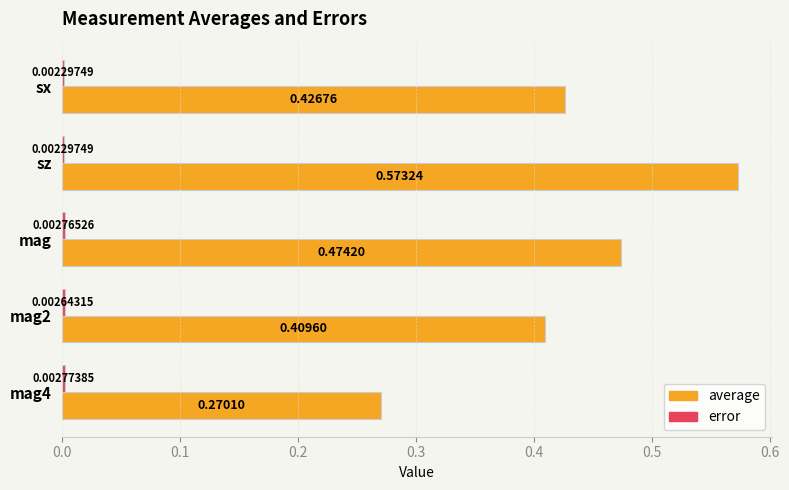

Which series has the largest range (max minus min)?

average